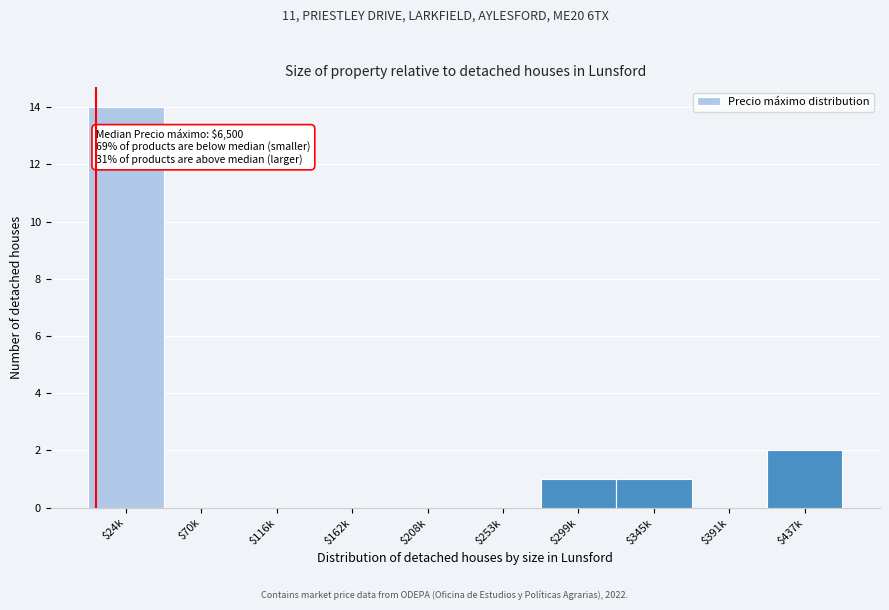

Which category has the highest value across all series?

$24k